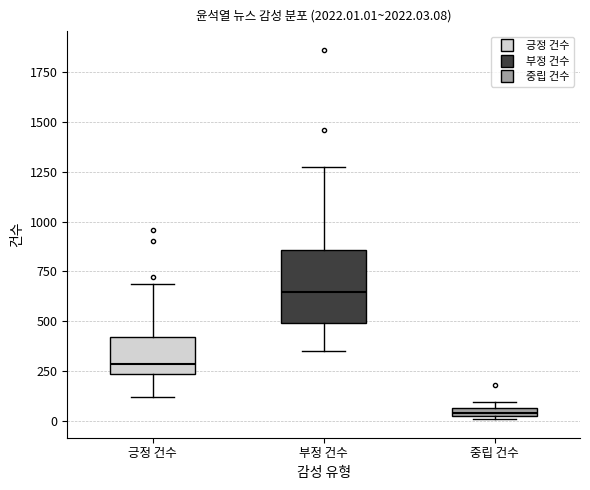

Where does the median line of the box for 부정 건수 sit on the y-axis? The values are not printed on the chart, so give them approximately, as read against the axis.

650